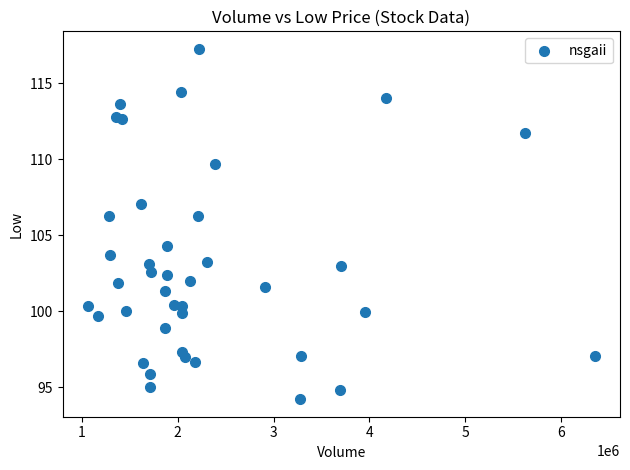

What is the range of X values (max minus min)?

5285300.0